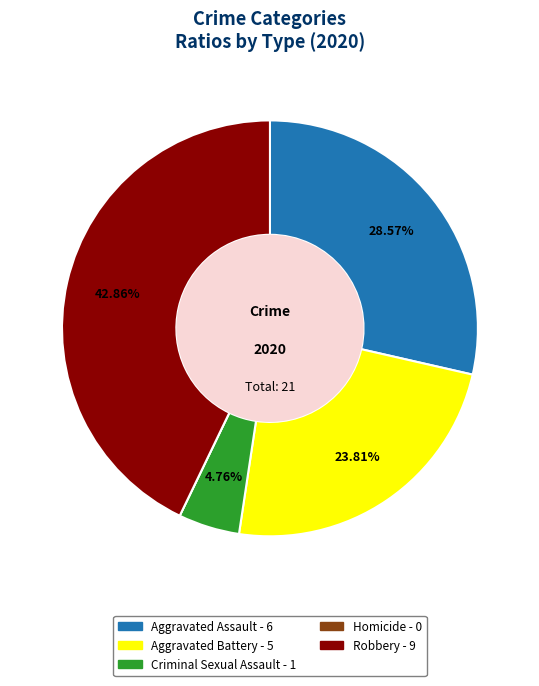

Is Aggravated Assault the majority of the pie?

No